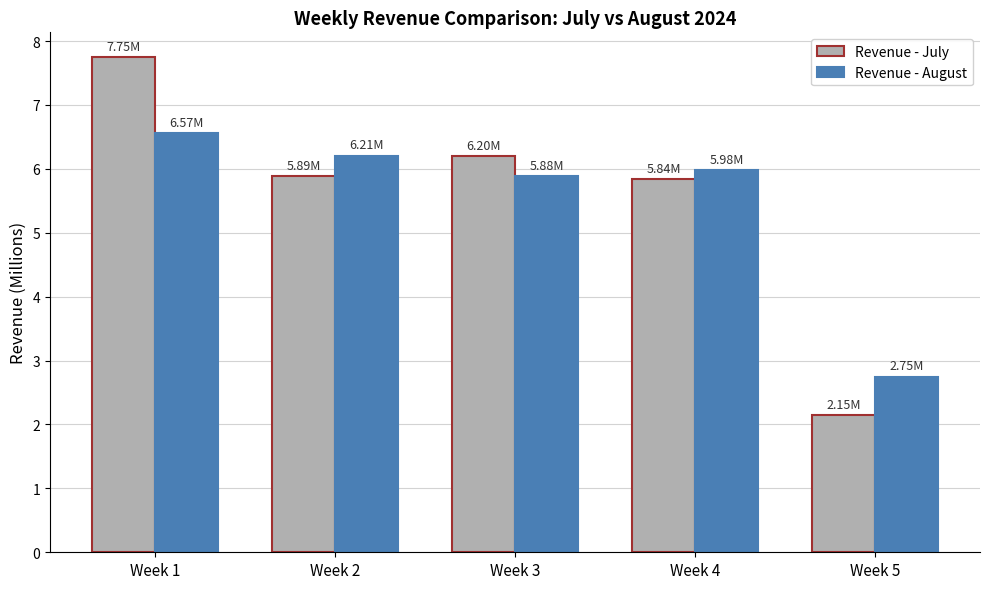

What is the value of the Revenue - July bar at the 5th from the left?

2.1